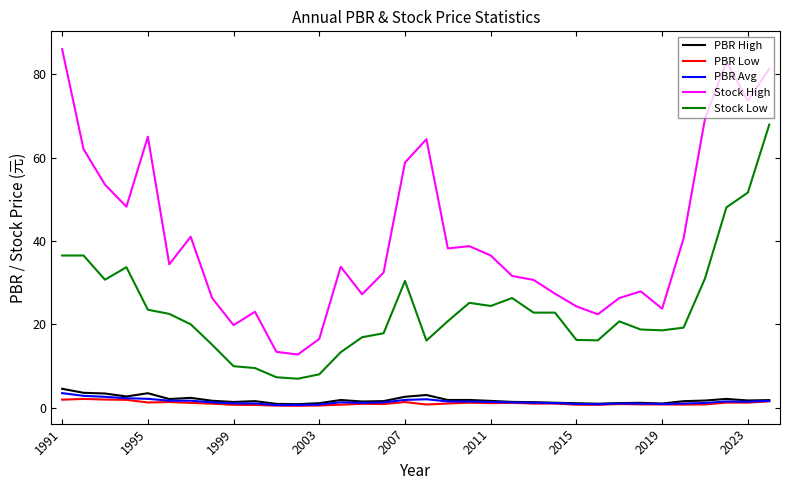

Which series has the largest total across all categories?

Stock High